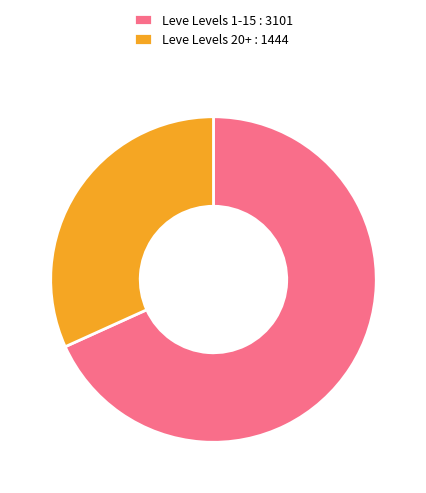

What is the ratio of the value at Leve Levels 20+ : 1444 to the value at Leve Levels 1-15 : 3101?

0.5